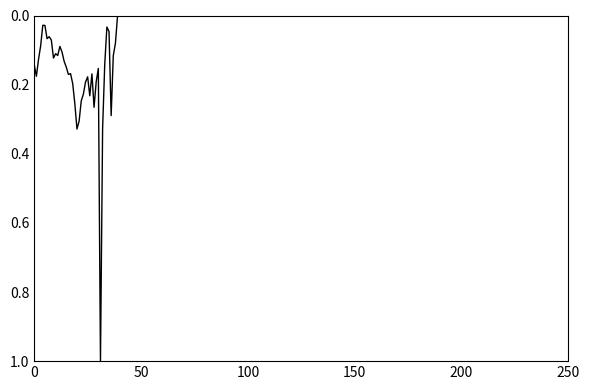

What is the maximum value shown in the chart?

1.0